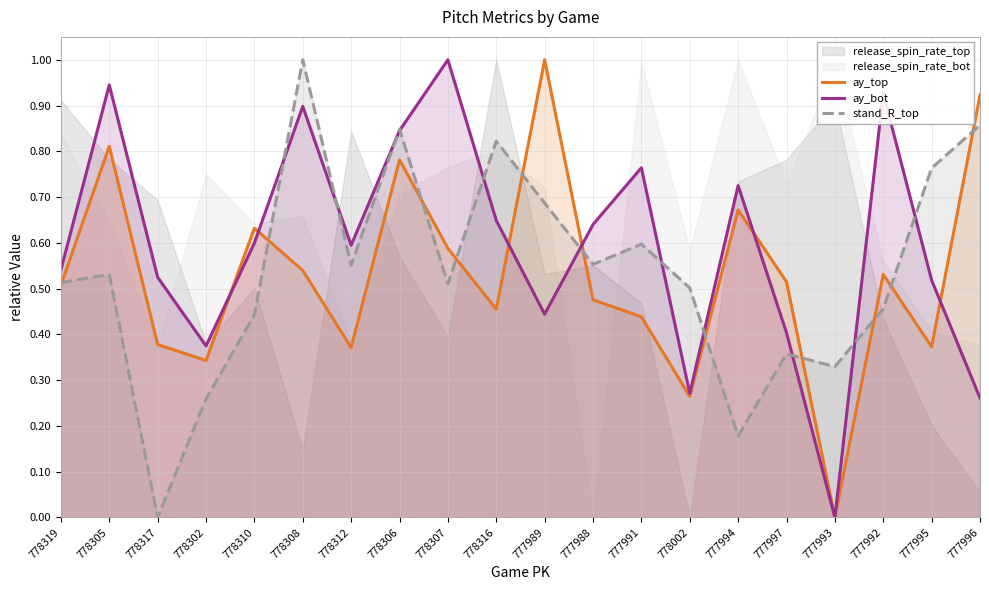

Is it true that stand_R_top equals 0.4 at 778302?

False